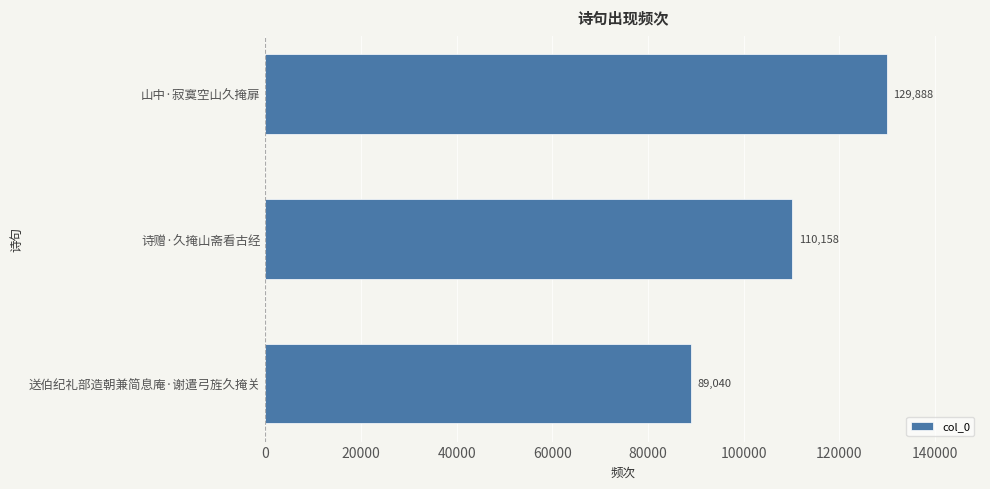

True or false: the data shows 176748 at 山中·寂寞空山久掩扉.

False